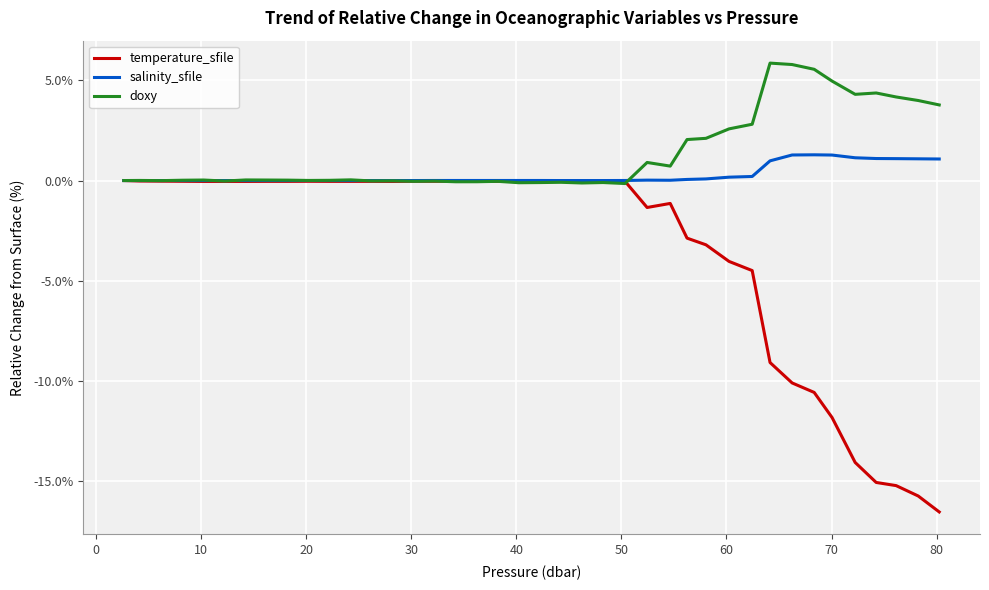

Which series has the largest range (max minus min)?

temperature_sfile